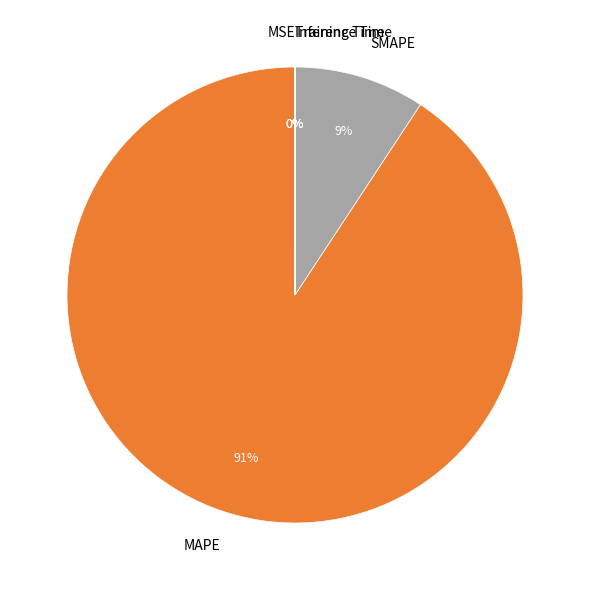

To the nearest percent, what is the difference between the largest and smallest slice percentages?

91%